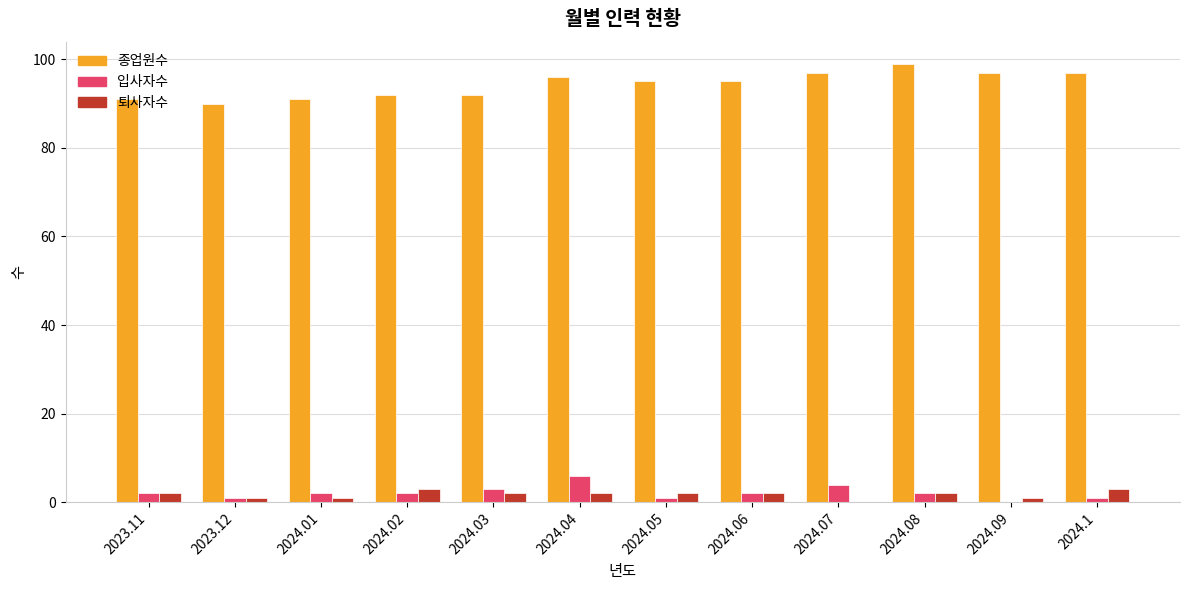

What is the highest value of the 퇴사자수 series?

3